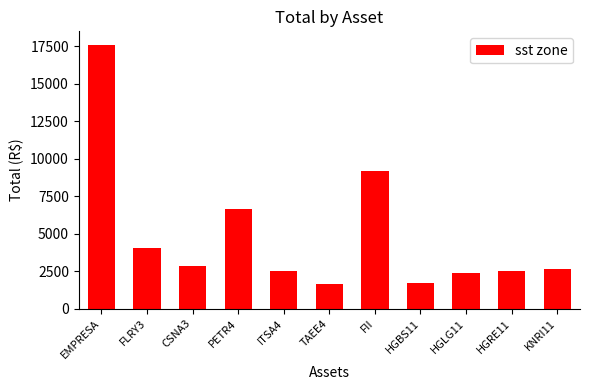

The value at FLRY3 is 1841.5. True or false?

False